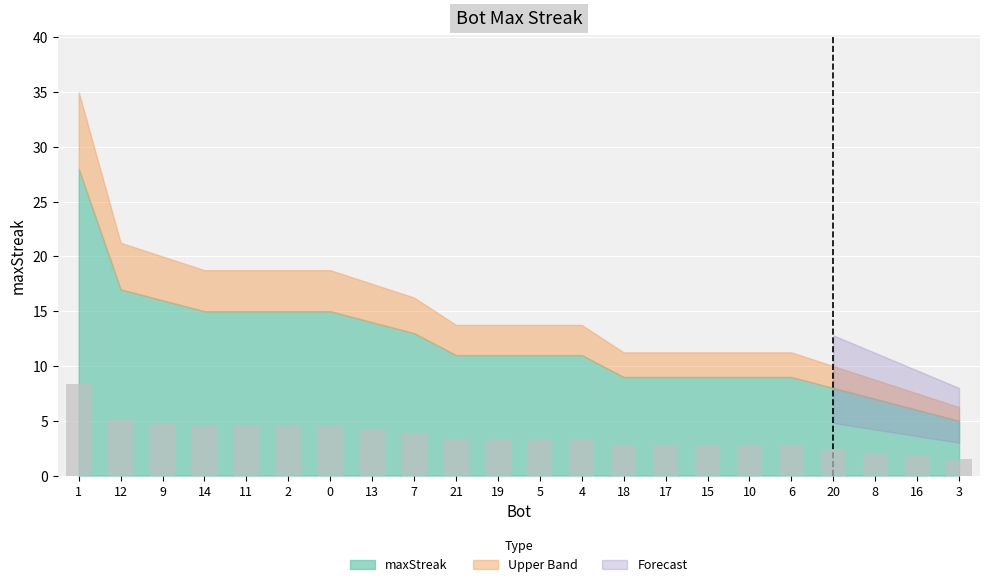

Where does the data first go above 3?

1